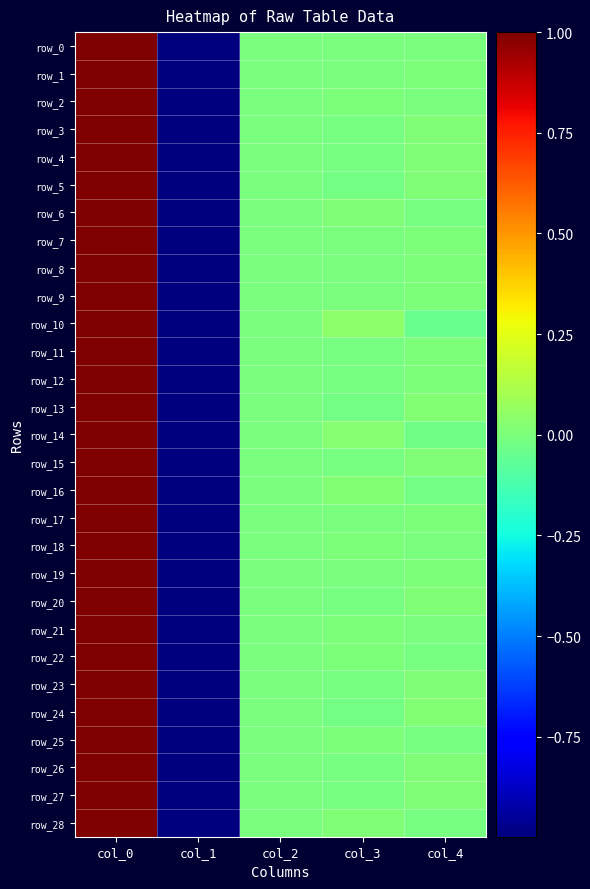

What is the maximum value for row_7?

1.0